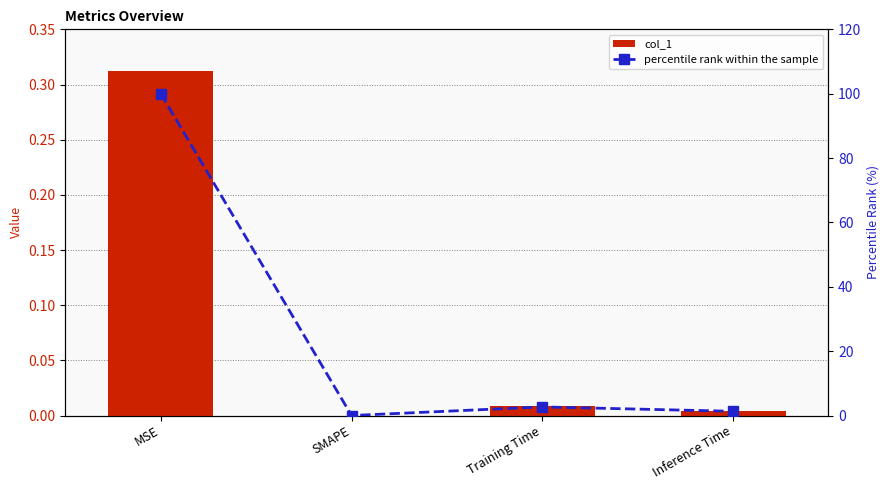

What is the difference between the second highest and minimum values in the percentile rank within the sample series?

2.7